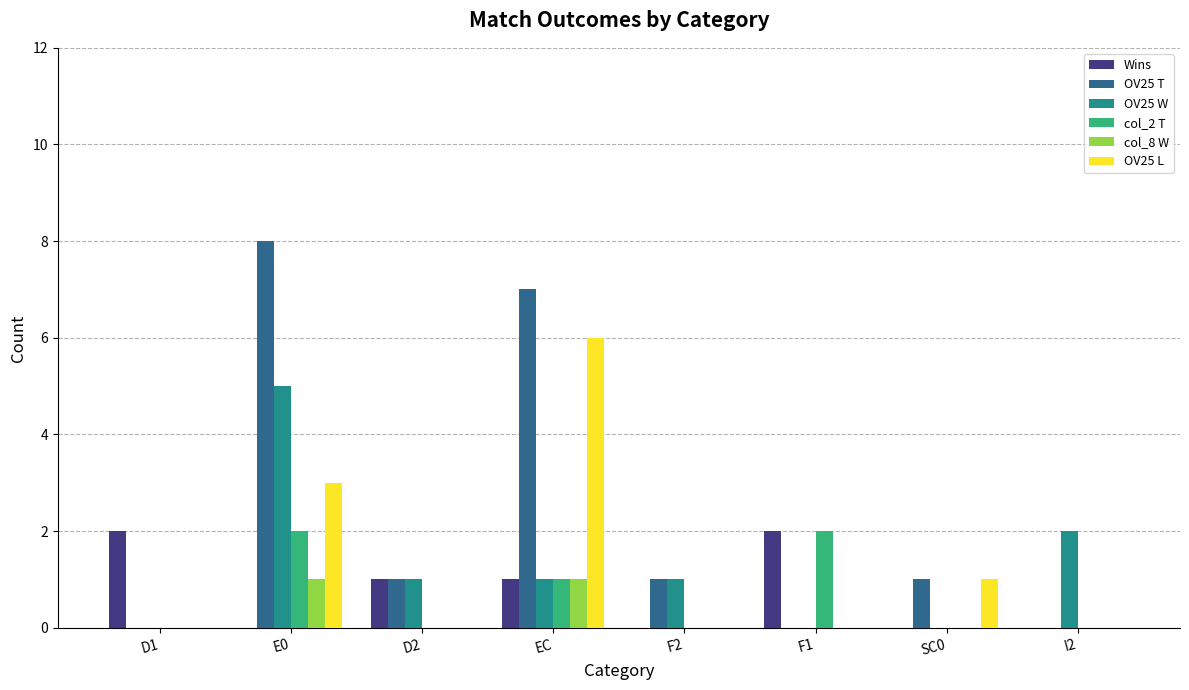

What is the spread (max minus min) of values at E0?

8